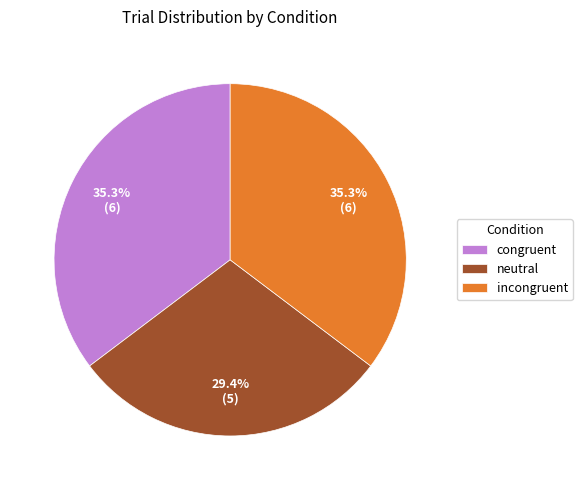

What is the smallest slice in the pie chart?

neutral